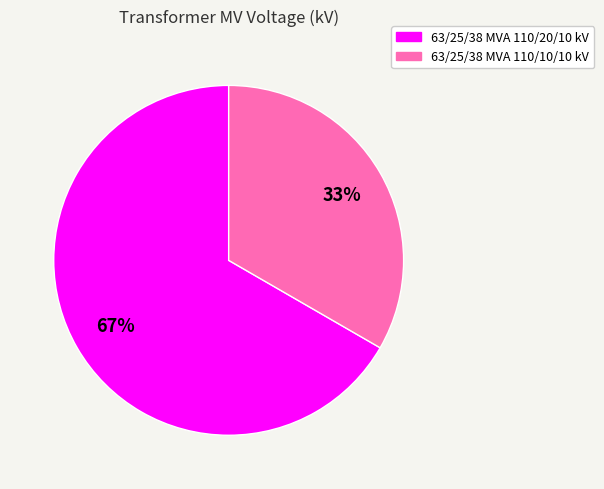

Does 63/25/38 MVA 110/10/10 kV account for over 50% of the chart?

No